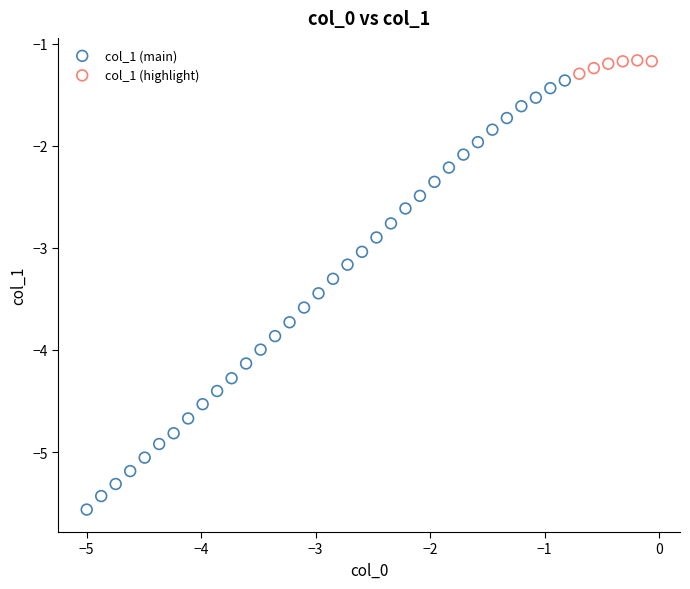

Which series has the widest spread of Y values?

col_1 (main)